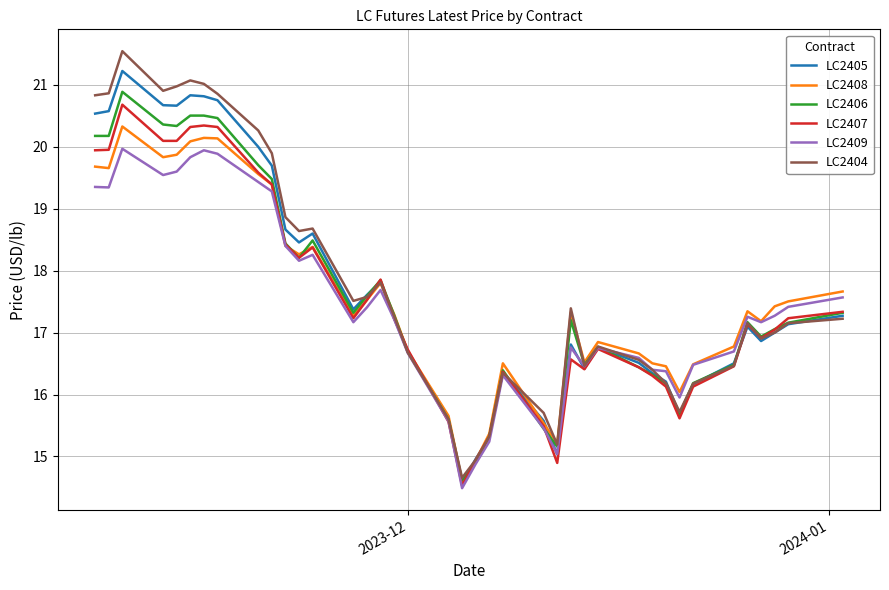

True or false: LC2406 and LC2407 cross at least once.

True